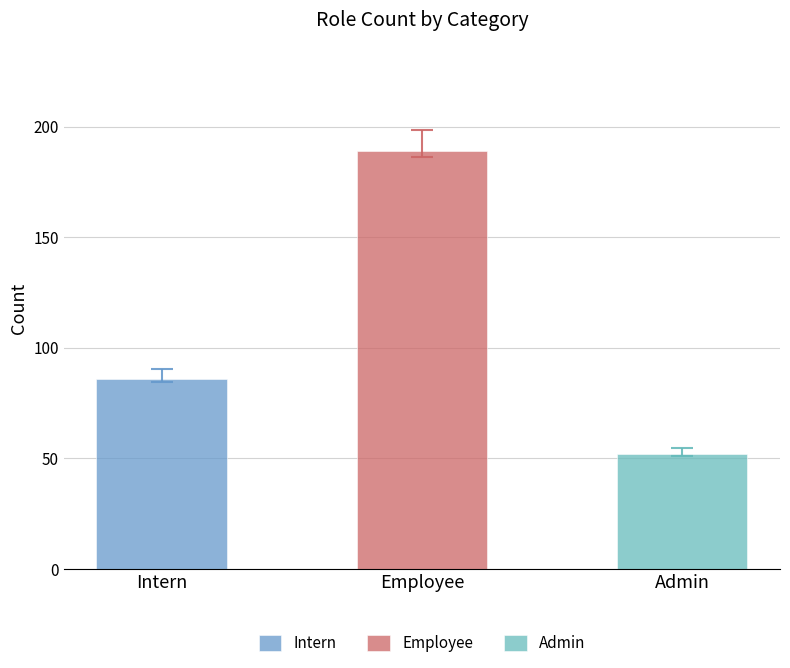

Reading left to right, extract all data points from this chart.

Intern=86	Employee=189	Admin=52